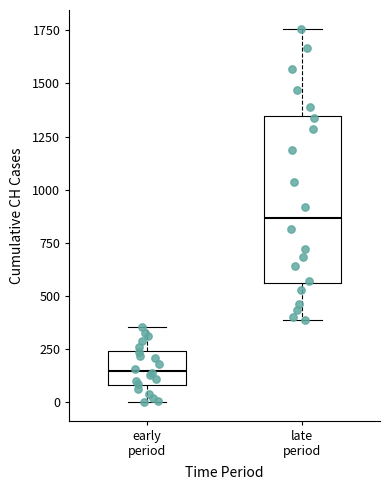

Reading left to right, read every box against the y-axis: the position of its median line, the range the box covers, and the ends of its whiskers. The values are not printed on the chart, so give them approximately, as read against the axis.

early period: median 150, box 100 to 250, whiskers 0 to 350
late period: median 850, box 550 to 1350, whiskers 400 to 1750